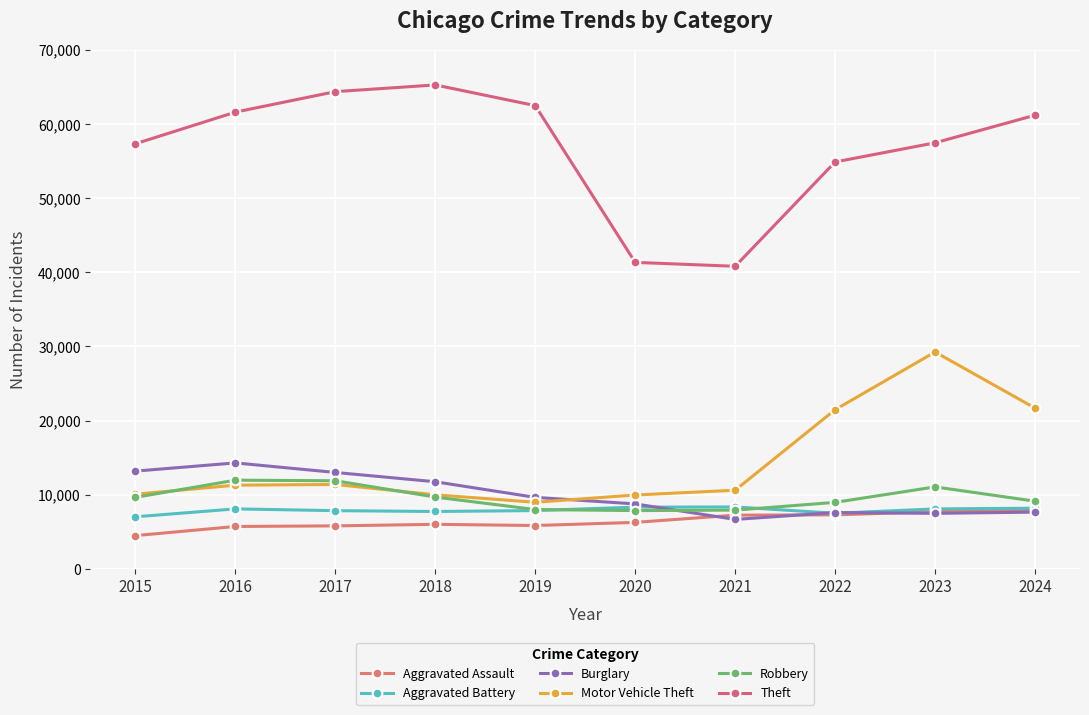

Between 2022 and 2019, which is larger?

2022